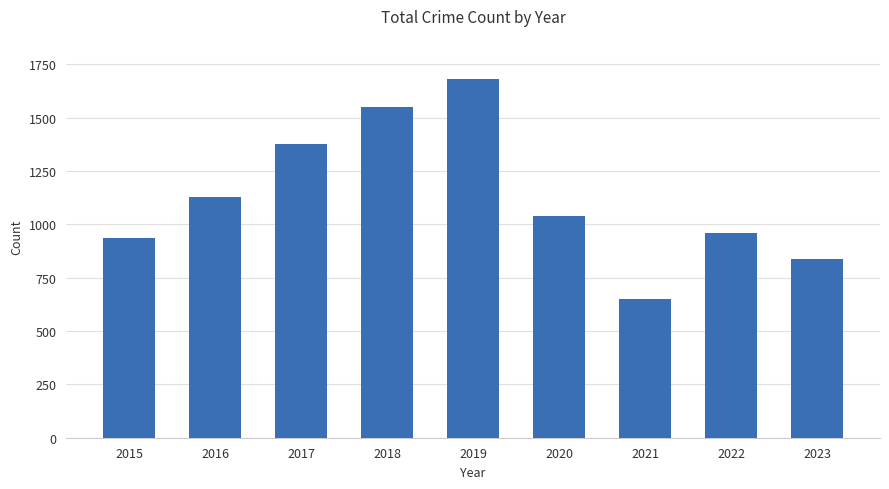

What is the difference between the second highest and minimum values?

901